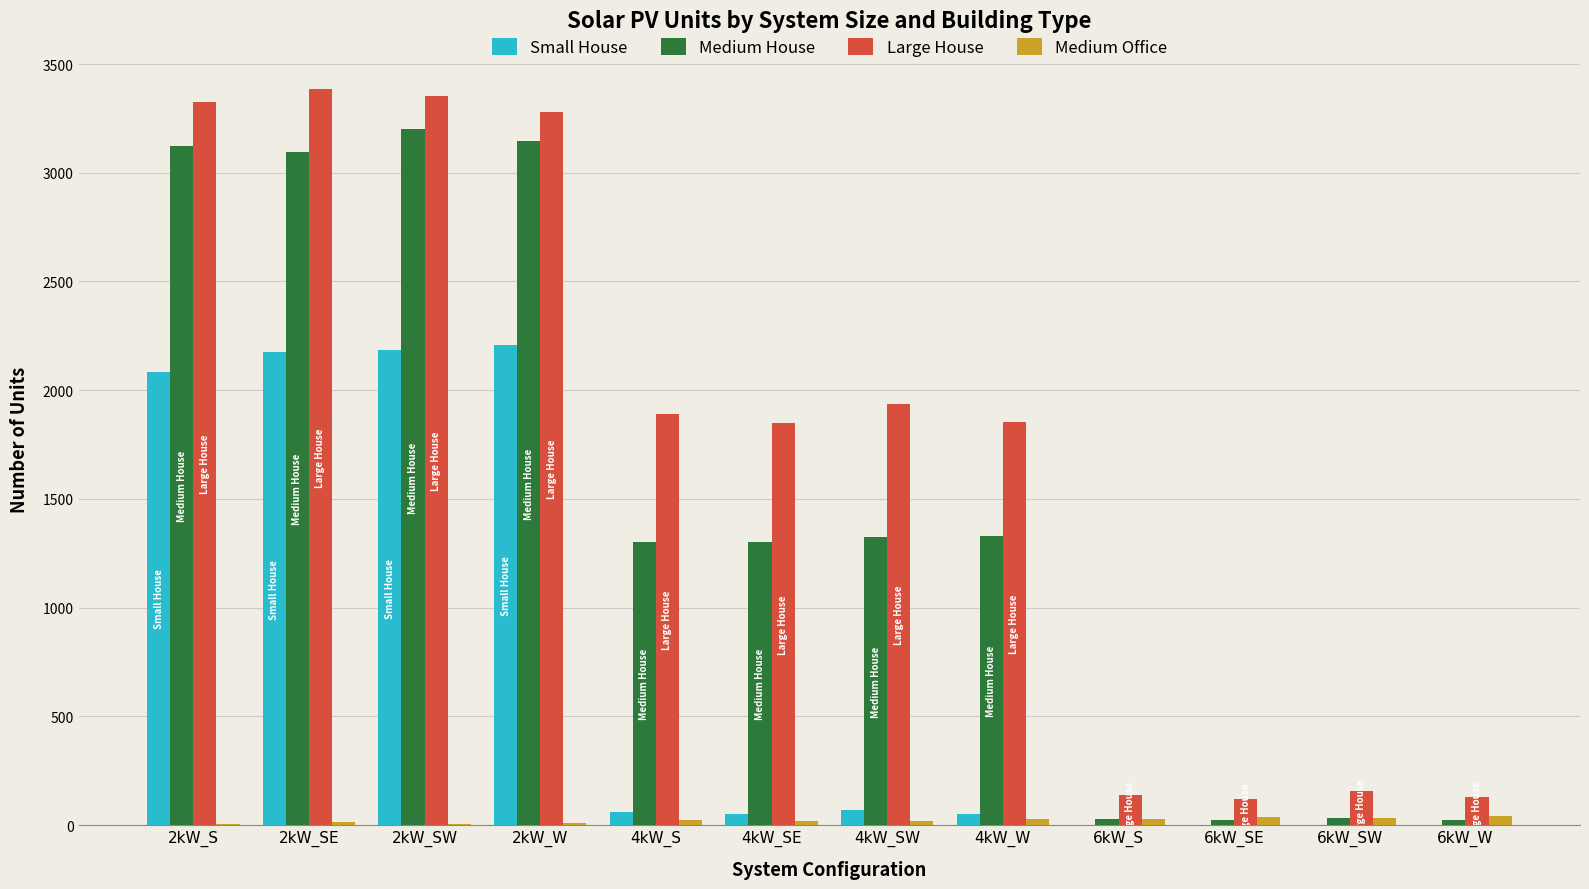

What is the sum of all Medium Office values?

266